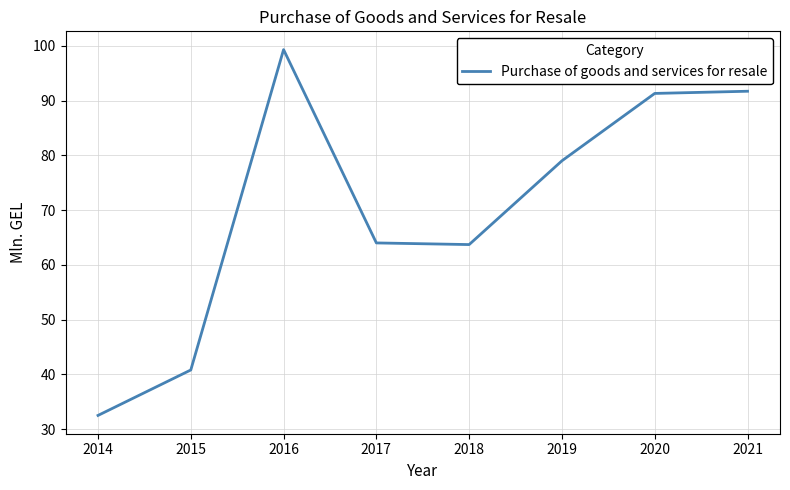

Reading right to left, extract all data points from this chart.

2021=91.7	2020=91.3	2019=79.0	2018=63.7	2017=64.0	2016=99.3	2015=40.8	2014=32.5